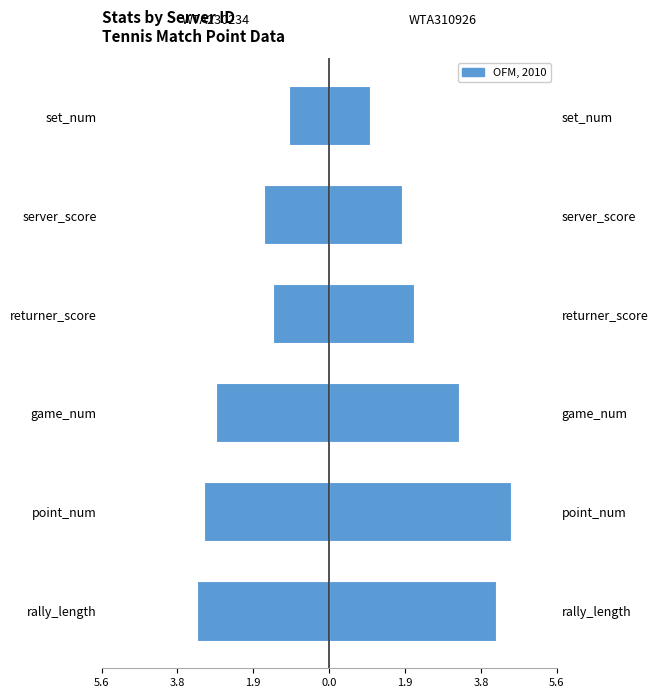

At game_num, list the series in order from largest to smallest.

WTA310926, WTA230234